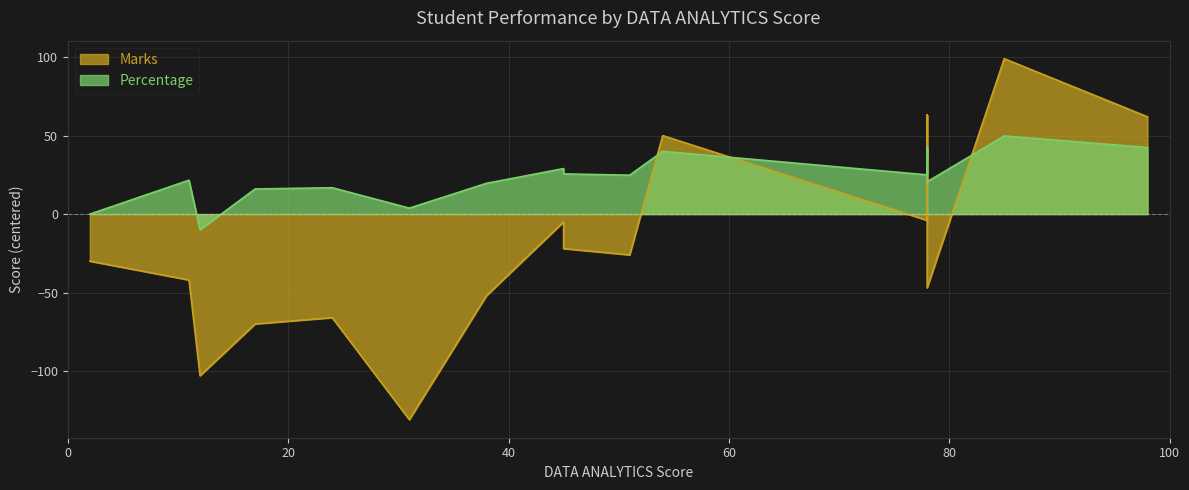

Where is Percentage nearest to the value 19?

38